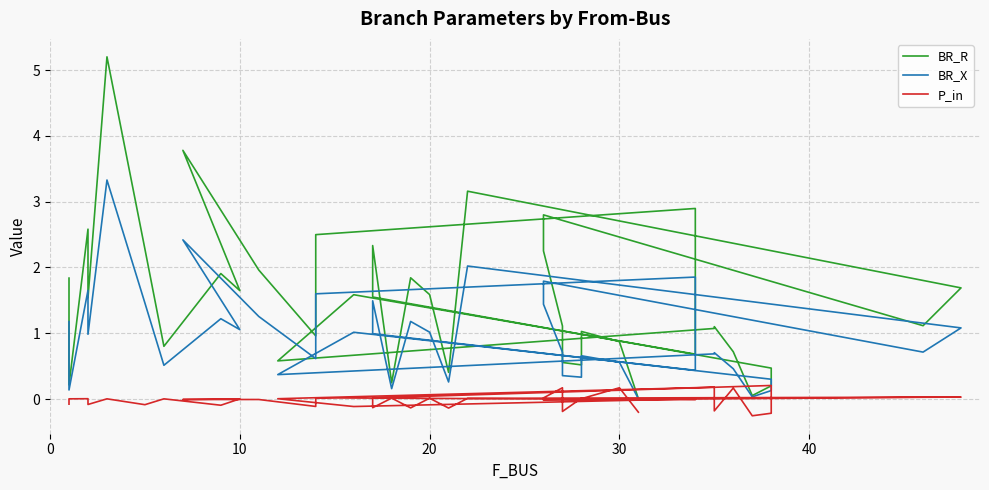

Reading left to right, what are all the values shown in this chart?

BR_R: 1.8	0.2	2.6	1.5	5.2	2.3	0.8	1.9	1.6	3.8	2.0	1.0	2.5	2.9	0.7	1.6	0.6	1.1	1.1	0.7	0.1	0.2	0.5	1.6	2.3	0.2	1.8	1.6	0.4	3.2	1.7	1.1	2.8	2.3	1.1	0.6	0.5	1.0	0.9	0.0
BR_X: 1.2	0.1	1.7	1.0	3.3	1.5	0.5	1.2	1.1	2.4	1.3	0.6	1.6	1.9	0.4	1.0	0.4	0.7	0.7	0.5	0.0	0.1	0.3	1.0	1.5	0.2	1.2	1.0	0.3	2.0	1.1	0.7	1.8	1.4	0.7	0.4	0.3	0.7	0.6	0.0
P_in: -0.1	0.0	0.0	-0.1	0.0	-0.1	0.0	-0.1	0.0	-0.0	-0.0	-0.1	0.0	-0.0	0.0	-0.1	0.0	0.2	-0.2	0.2	-0.3	-0.2	0.2	0.0	-0.1	0.0	-0.1	0.0	-0.1	0.0	0.0	0.0	-0.0	0.0	0.2	-0.2	0.0	0.0	0.2	-0.2